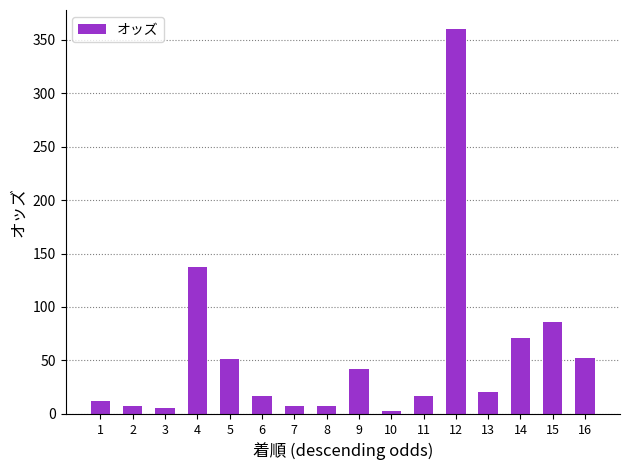

True or false: the data shows 13.4 at 9.

False